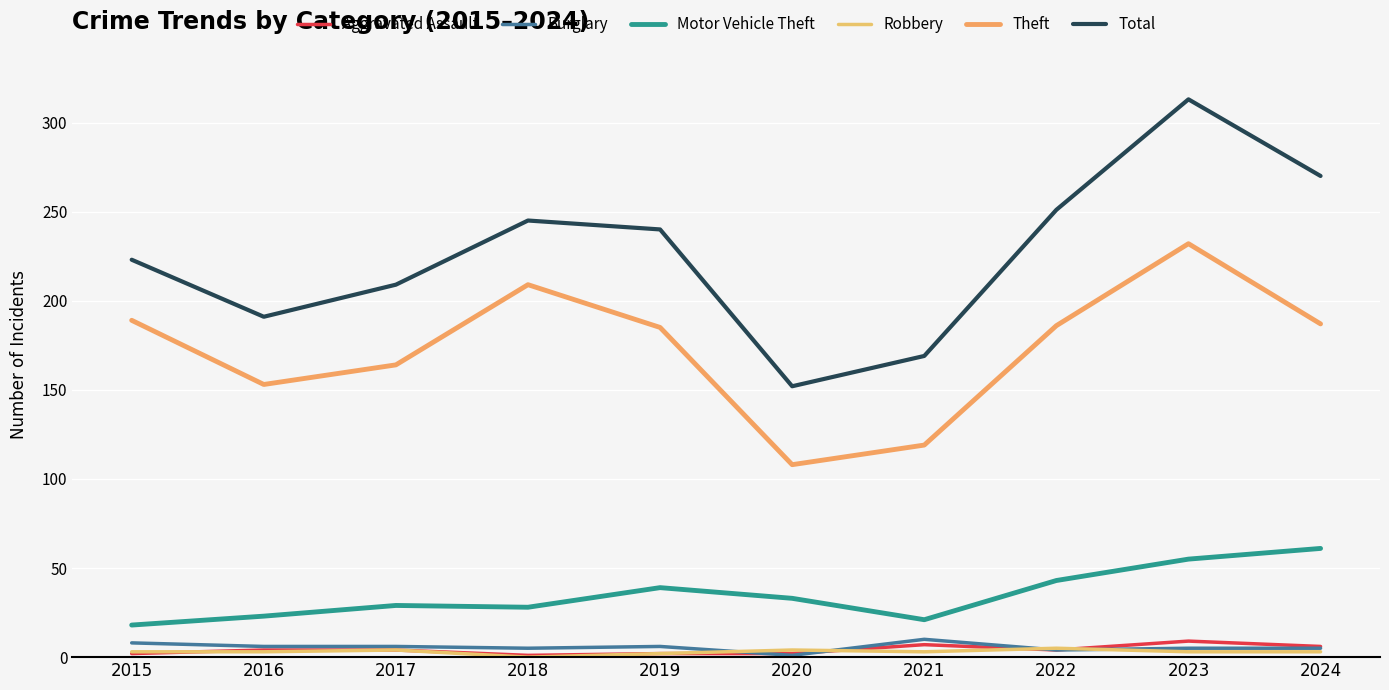

At which label is Total closest to 232?

2019